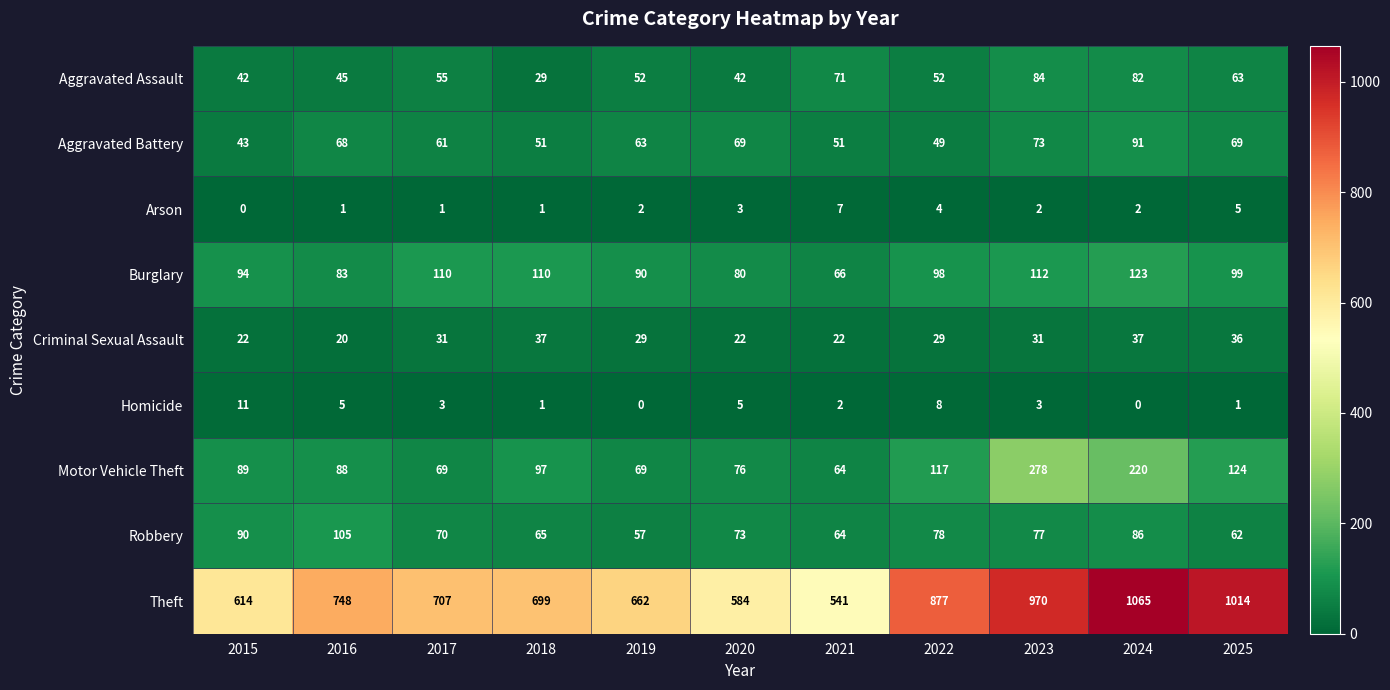

The value of Homicide at 2016 is 5. True or false?

True